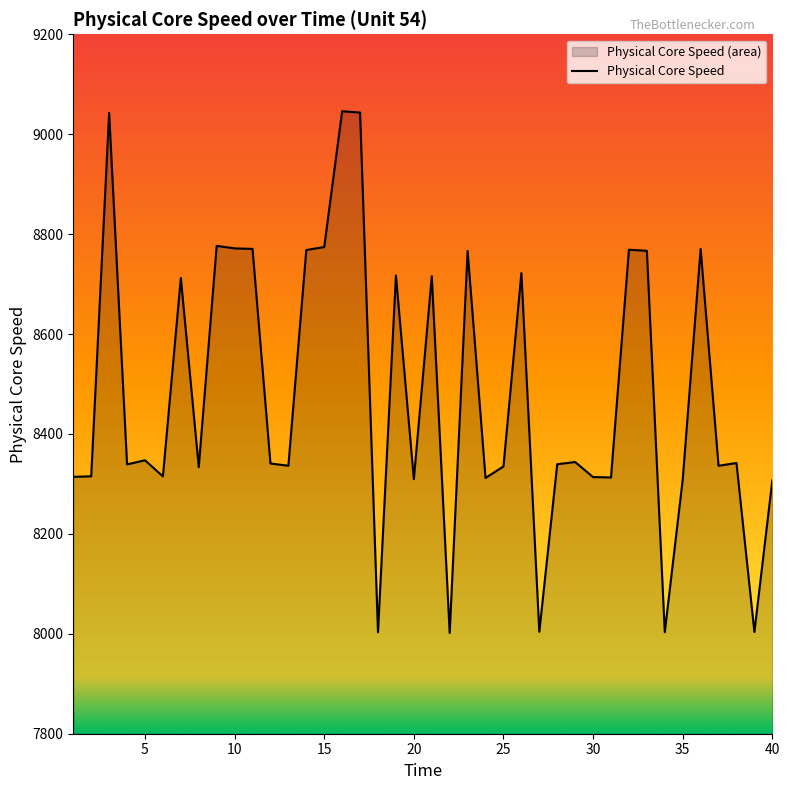

How many interior local peaks (higher than both neighbors) does the data have?

13